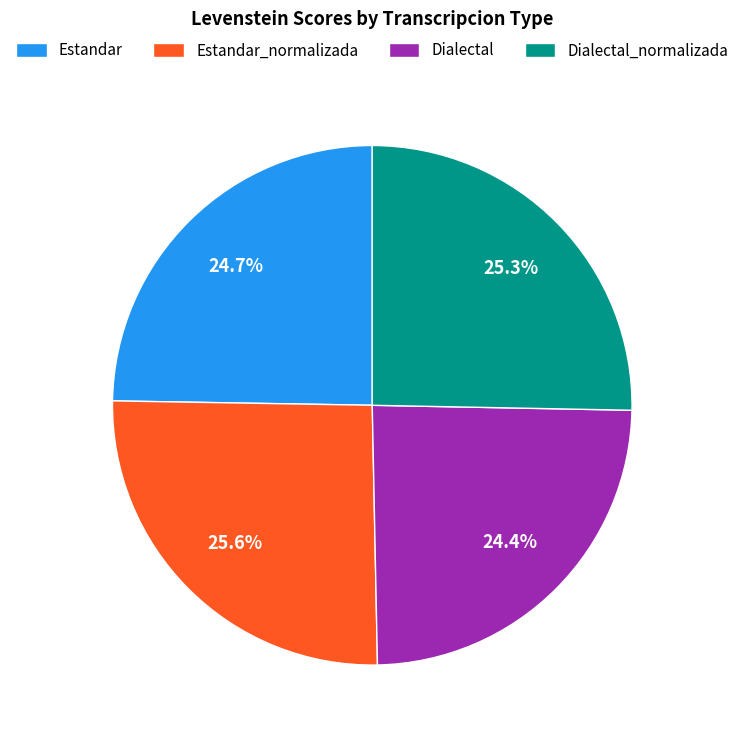

Which has a higher value, Dialectal or Dialectal_normalizada?

Dialectal_normalizada